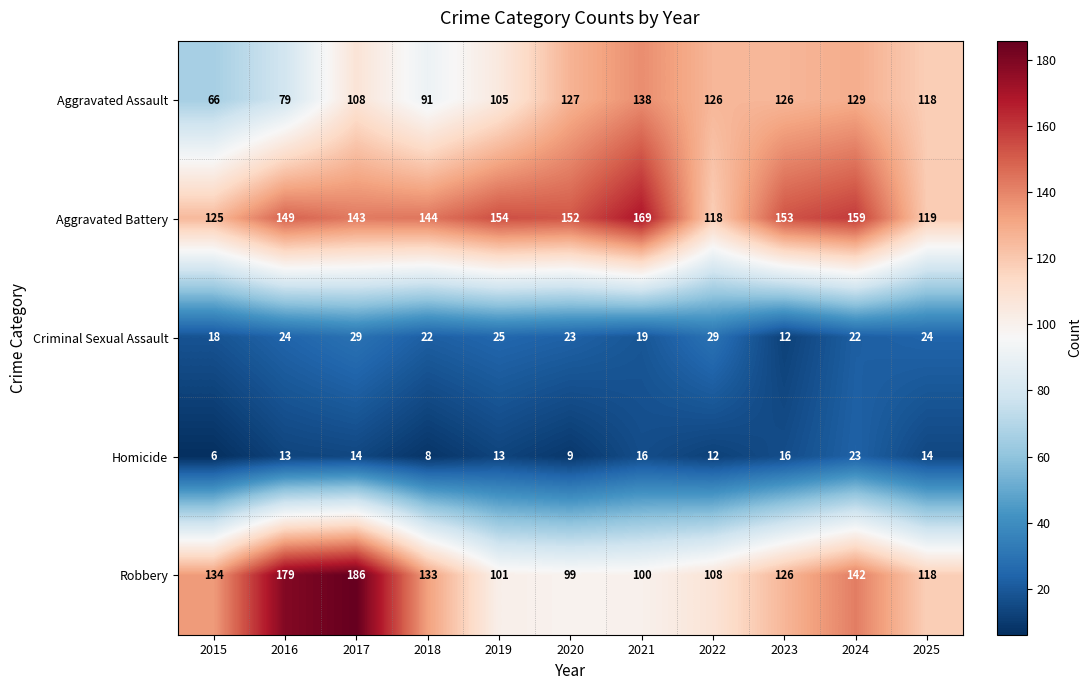

What is the difference between the second highest and second lowest values in the Robbery series?

79